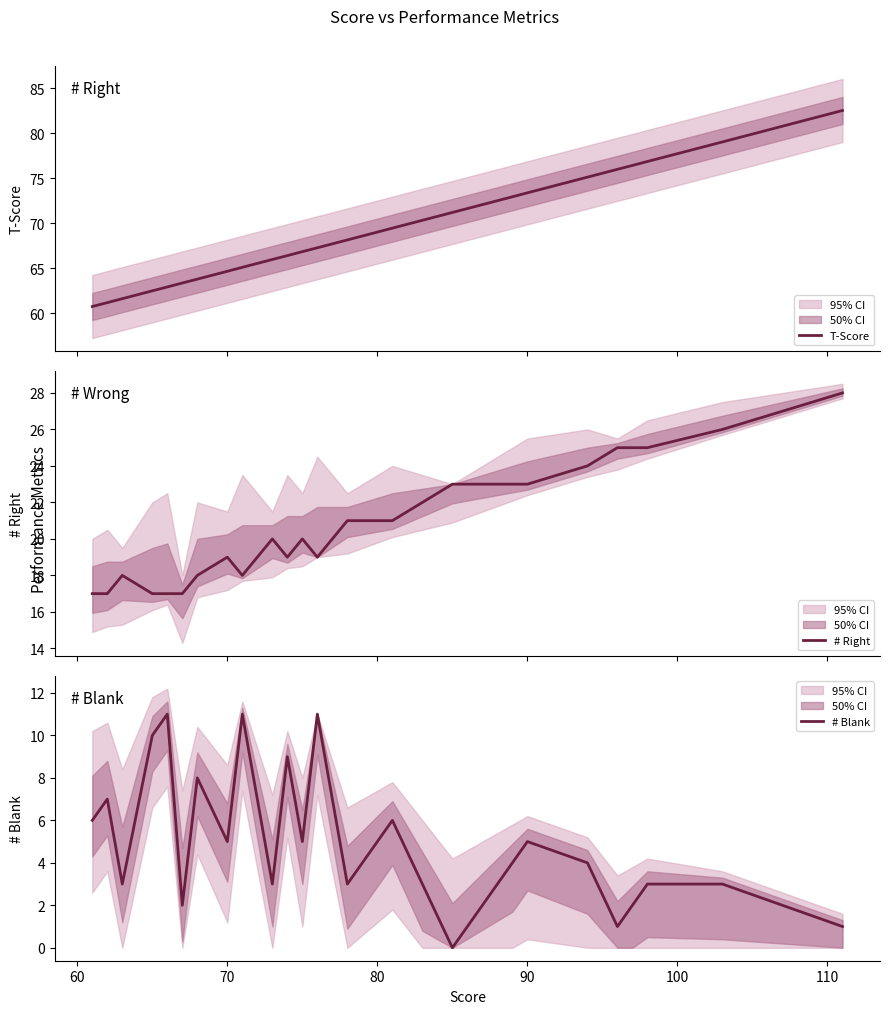

What is the highest value of the T-Score series?

82.5